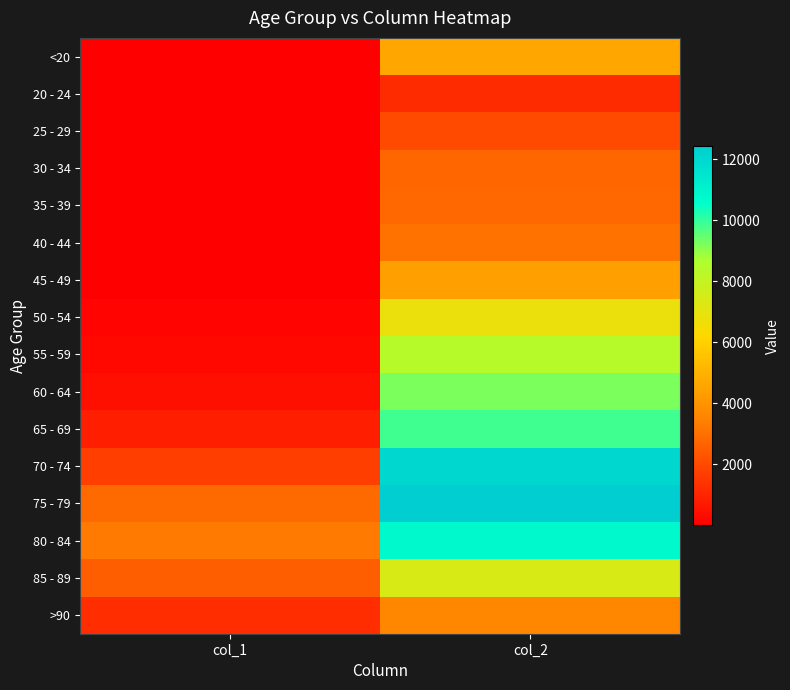

Reading left to right, list all the values displayed in this chart.

<20: col_1=18	col_2=4641
20 - 24: col_1=4	col_2=1191
25 - 29: col_1=3	col_2=2038
30 - 34: col_1=17	col_2=2765
35 - 39: col_1=18	col_2=2814
40 - 44: col_1=24	col_2=3078
45 - 49: col_1=47	col_2=4396
50 - 54: col_1=126	col_2=6803
55 - 59: col_1=227	col_2=8400
60 - 64: col_1=426	col_2=9236
65 - 69: col_1=850	col_2=9883
70 - 74: col_1=1690	col_2=12018
75 - 79: col_1=2848	col_2=12434
80 - 84: col_1=3273	col_2=10764
85 - 89: col_1=2548	col_2=7417
>90: col_1=1224	col_2=3604